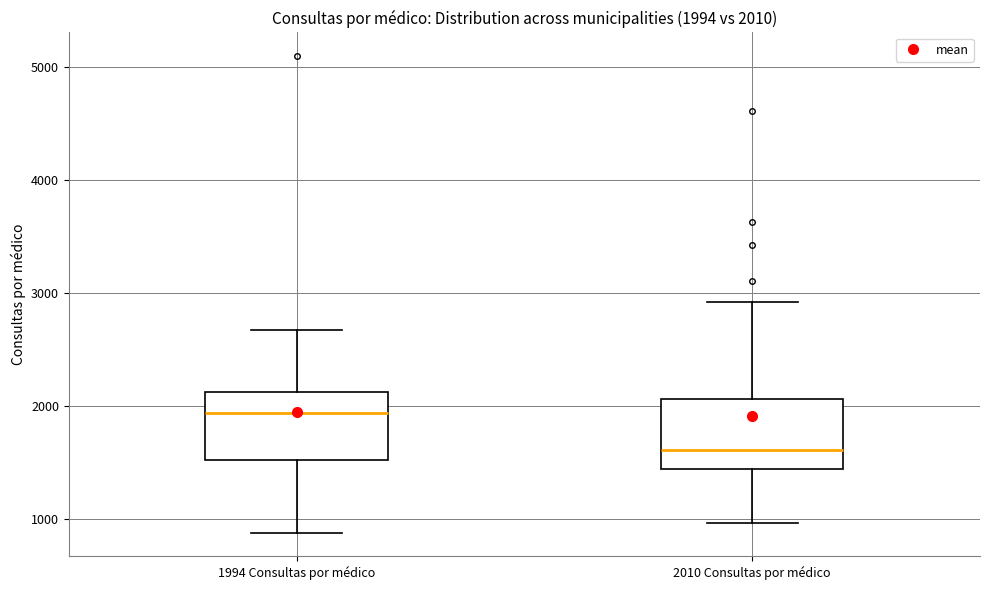

Which box's median line is the lowest?

2010 Consultas por médico